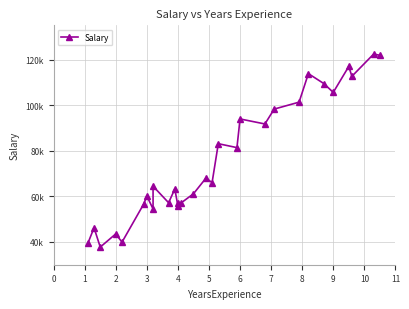

What is the difference between the second highest and second lowest values?

82529